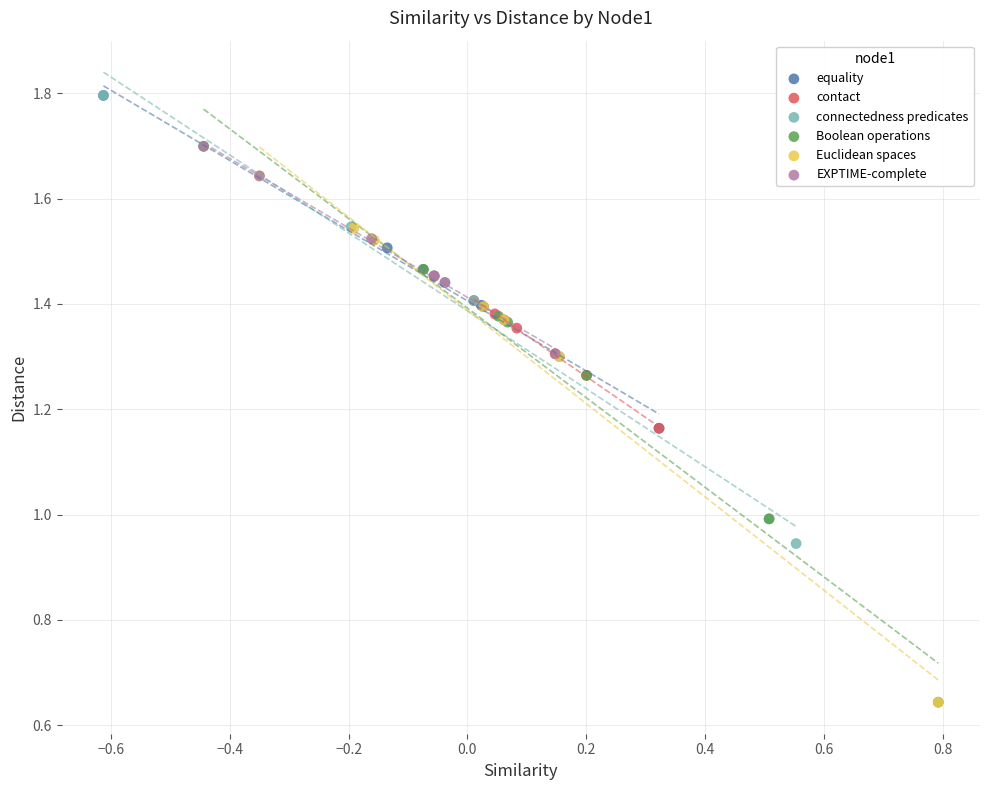

Which series has the widest spread of Y values?

Boolean operations